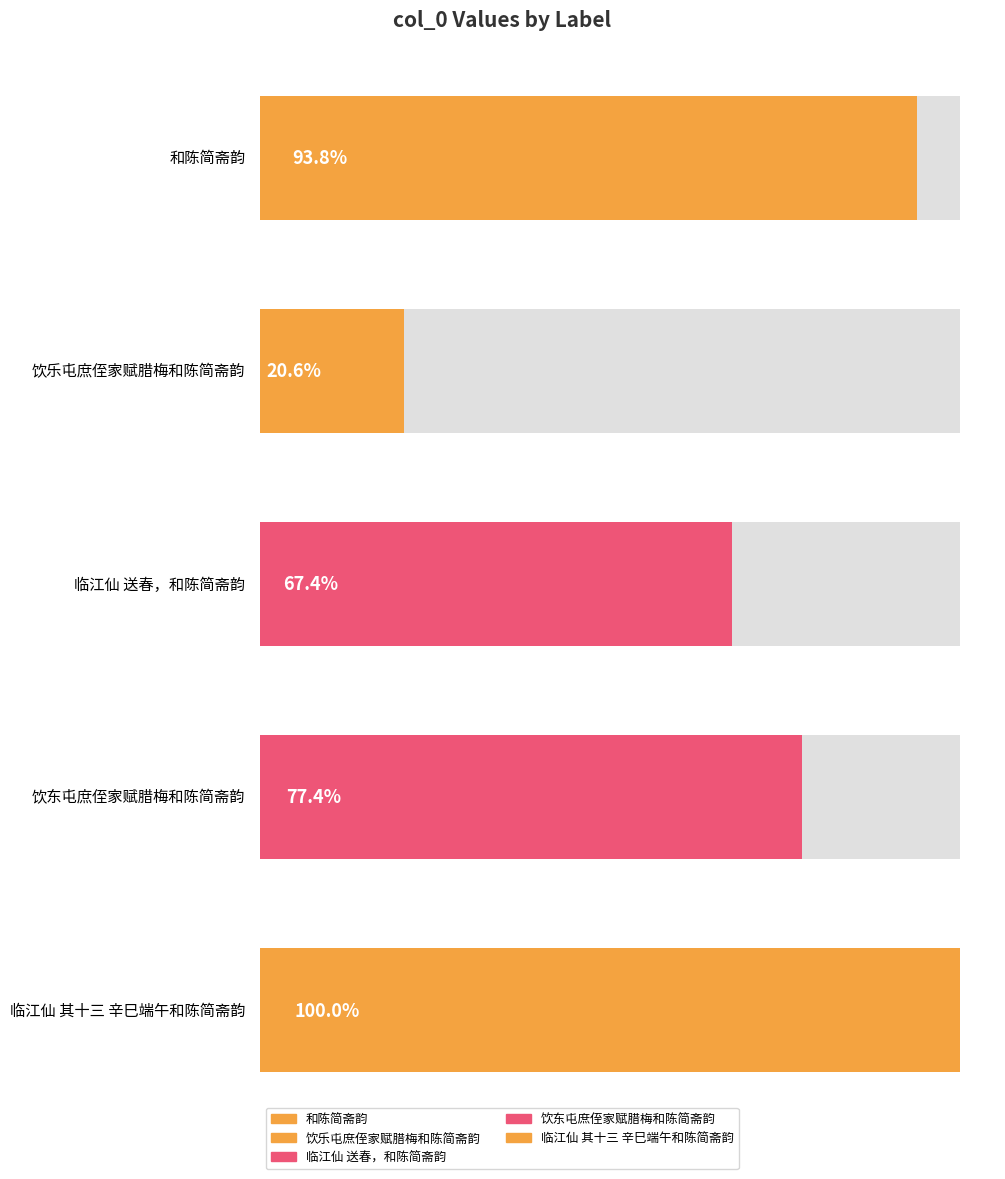

What is the label of the 3rd bar from the left?

临江仙 送春，和陈简斋韵